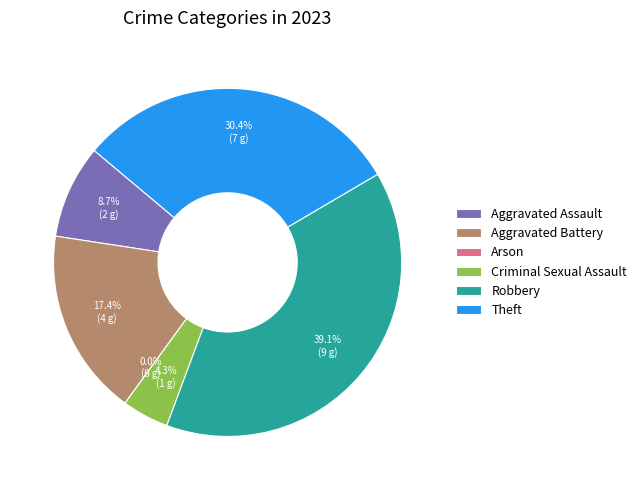

Does Criminal Sexual Assault represent more than half of the total?

No